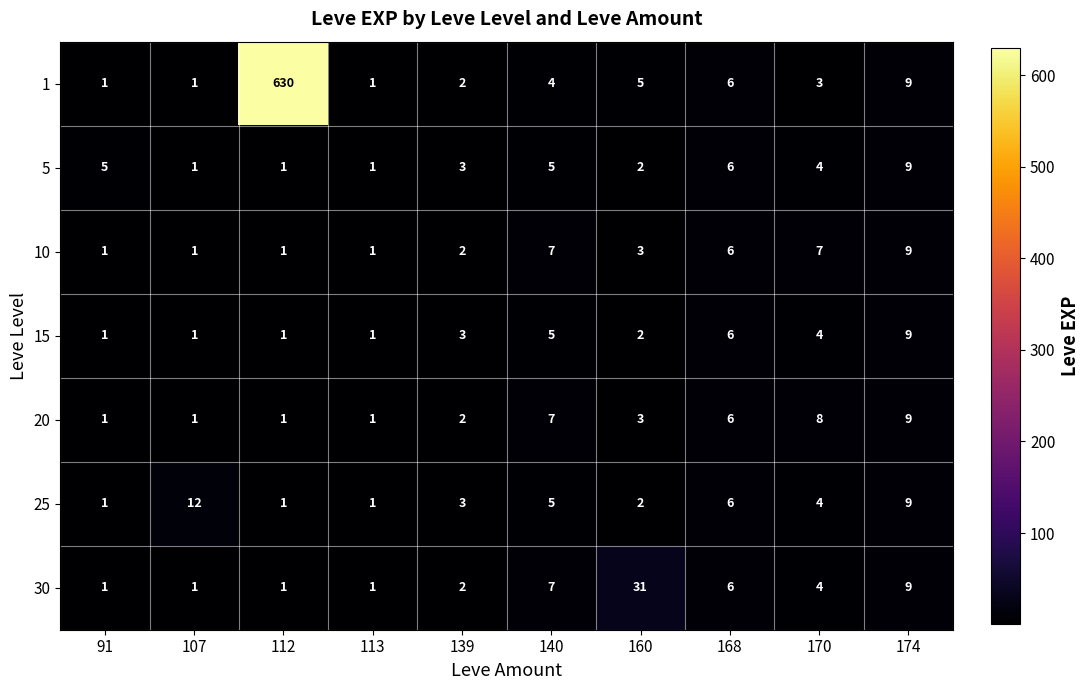

Where is 10 nearest to the value 5?

168